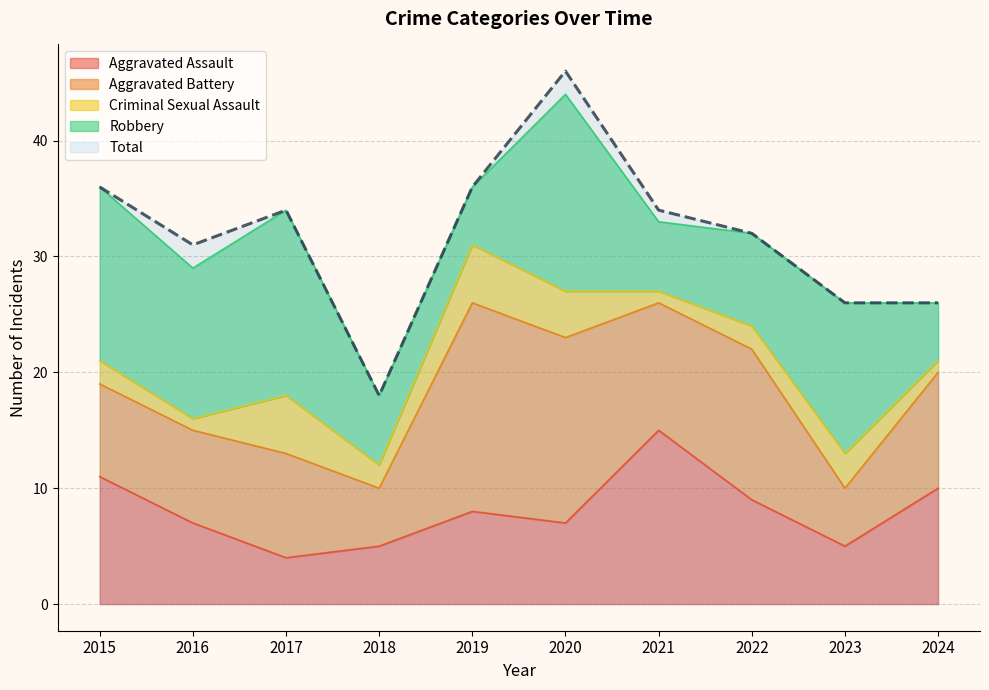

How many data points in Robbery are less than 13?

5